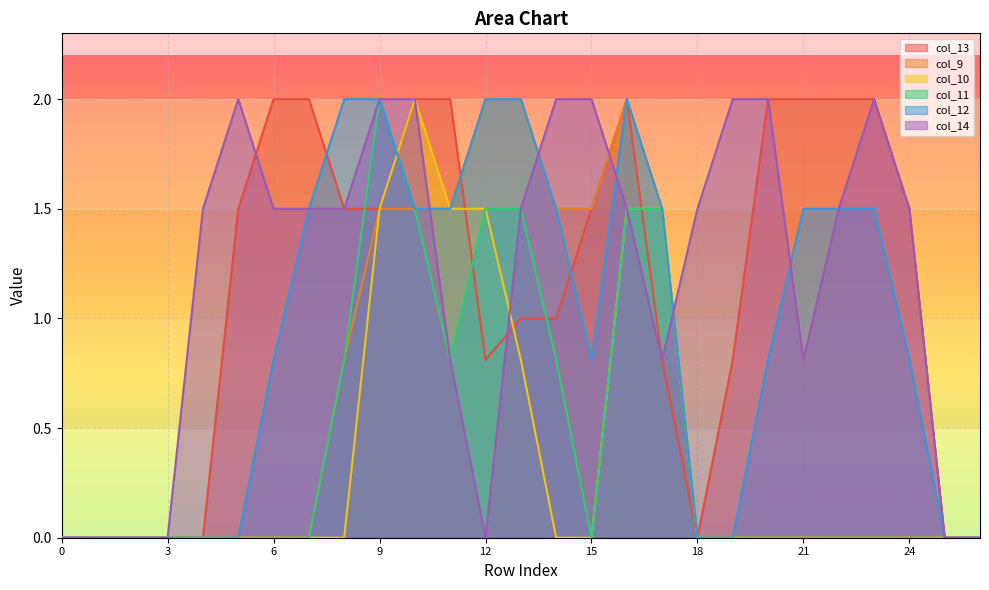

Does the chart display data point markers on the line(s)?

No